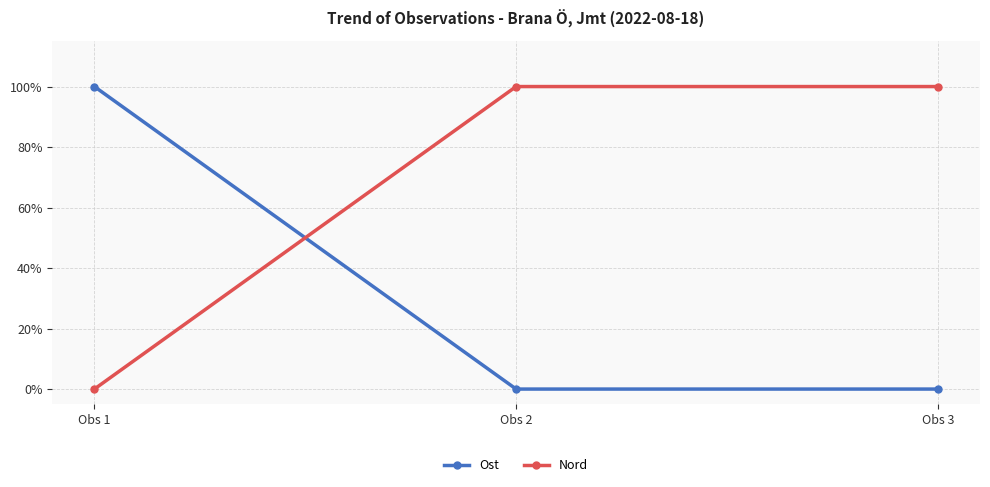

Does the chart have visible grid lines?

Yes